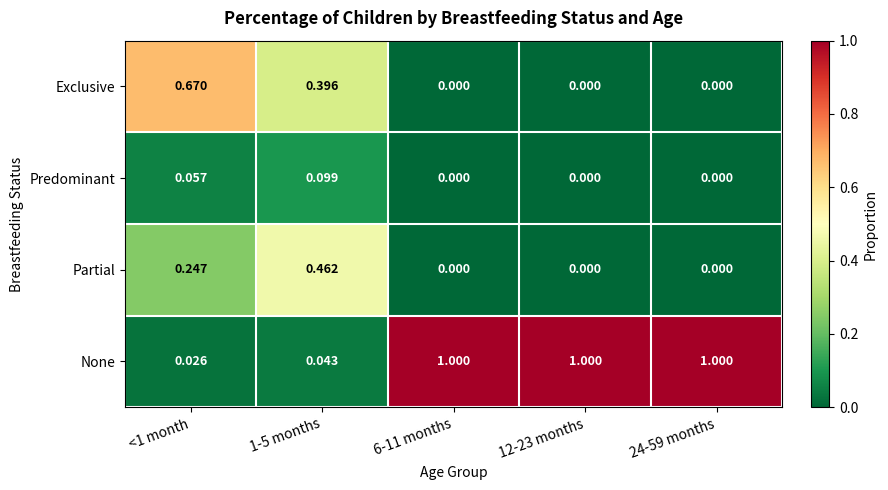

Rank the series by their maximum value, from lowest to highest.

Predominant, Partial, Exclusive, None